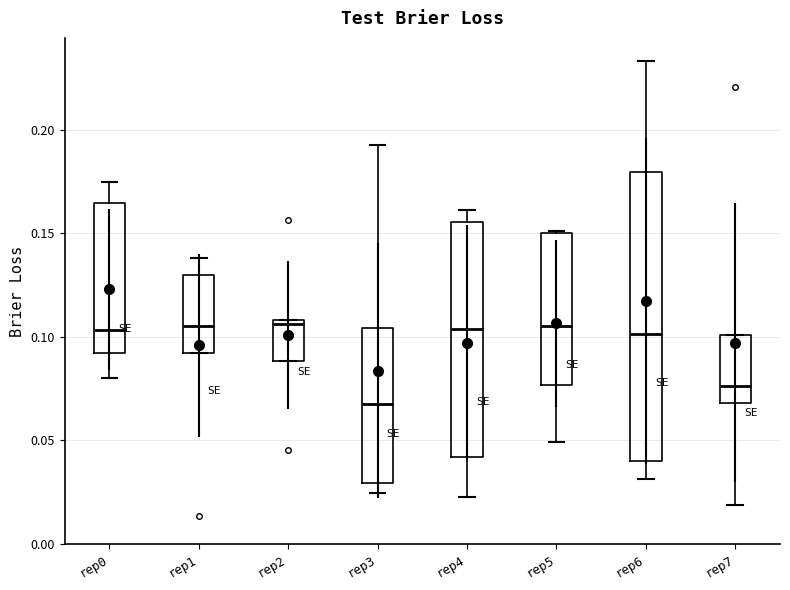

Where is the lower edge of the box for rep6 on the y-axis? The values are not printed on the chart, so give them approximately, as read against the axis.

0.040